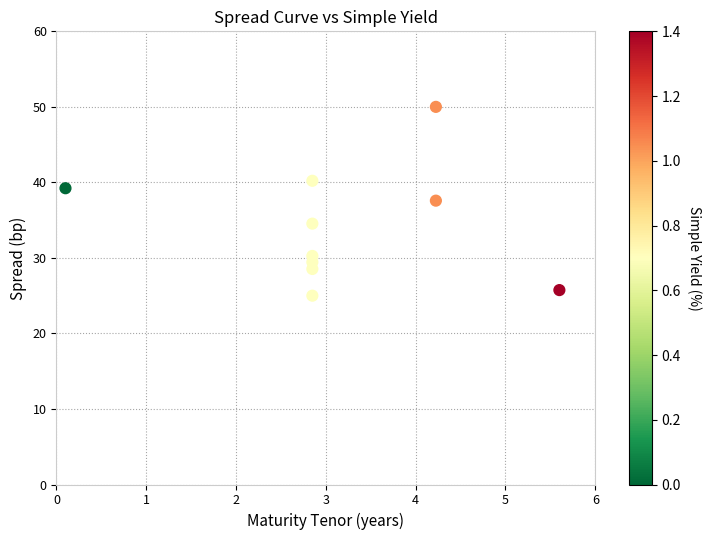

What is the range of Y values (max minus min)?

25.0